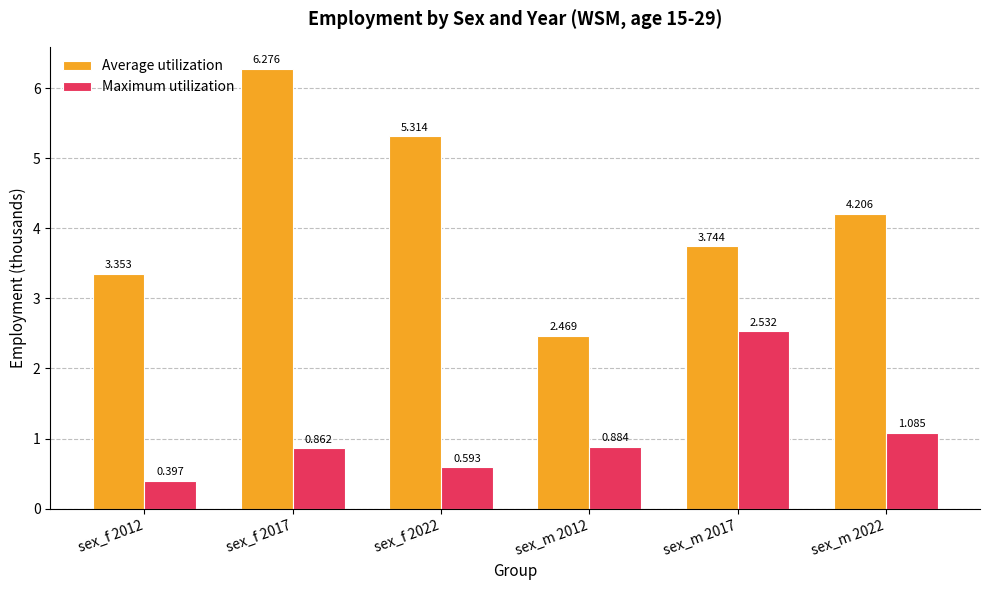

List the series in order of their peak value, lowest first.

Maximum utilization, Average utilization